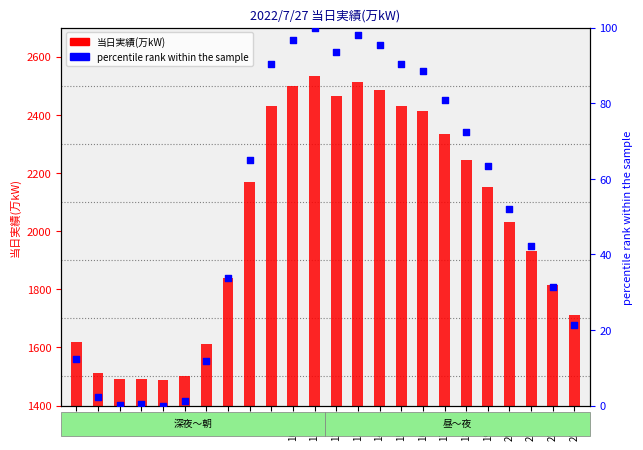

Is the value of percentile rank within the sample at 3:00 greater than the value of 当日実績(万kW) at 23:00?

No